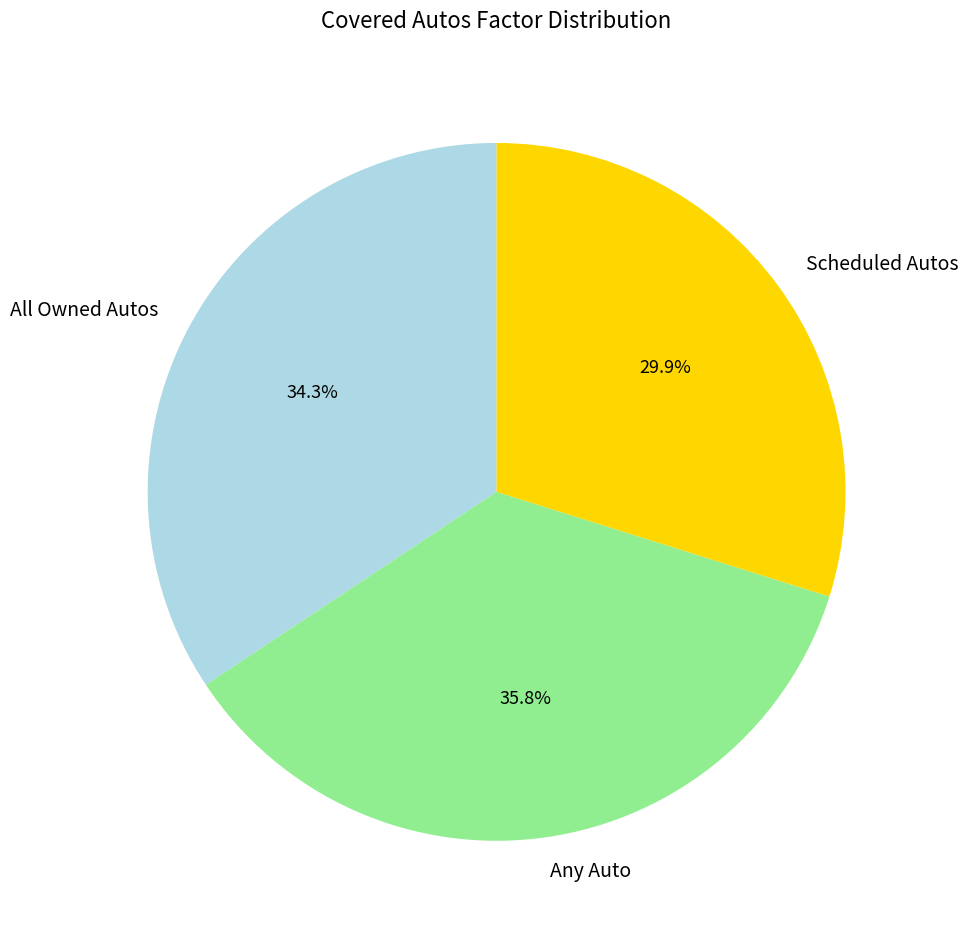

Between All Owned Autos and Scheduled Autos, which is larger?

All Owned Autos